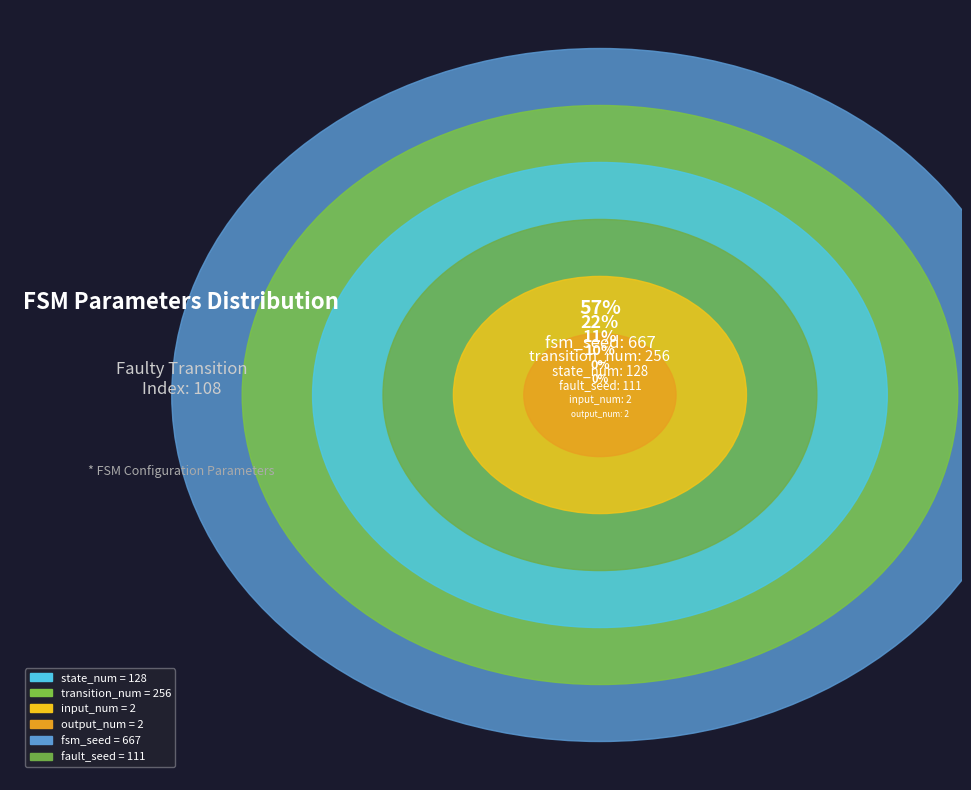

To the nearest percent, what is the difference between the largest and smallest slice percentages?

57%